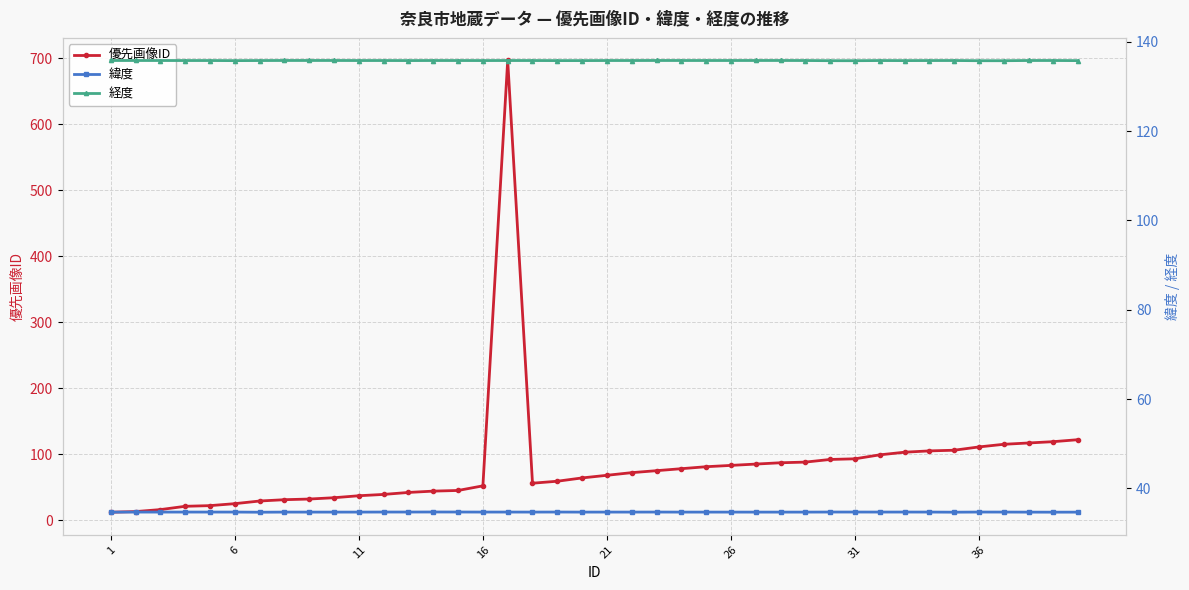

Rank the series by their maximum value, from highest to lowest.

優先画像ID, 経度, 緯度